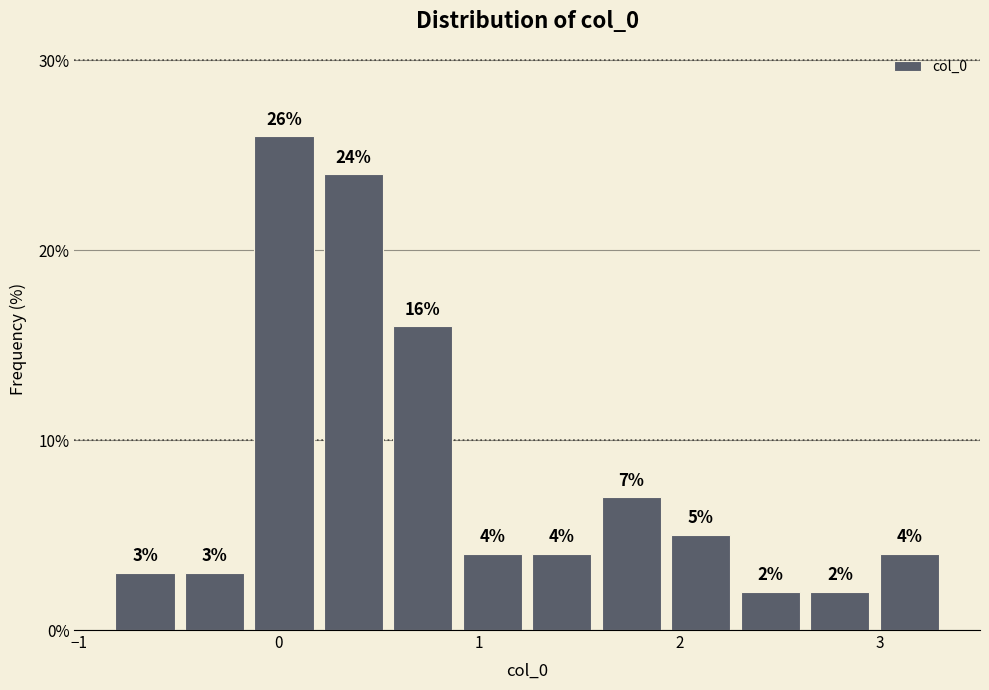

Read against the x-axis, roughly where is the centre of the tallest bar?

0.0